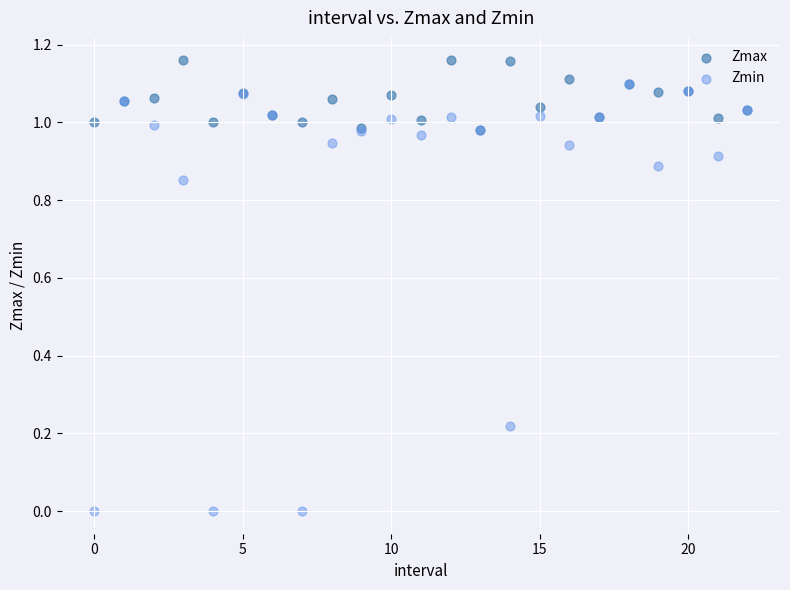

What are all the series names shown in the legend?

Zmax, Zmin